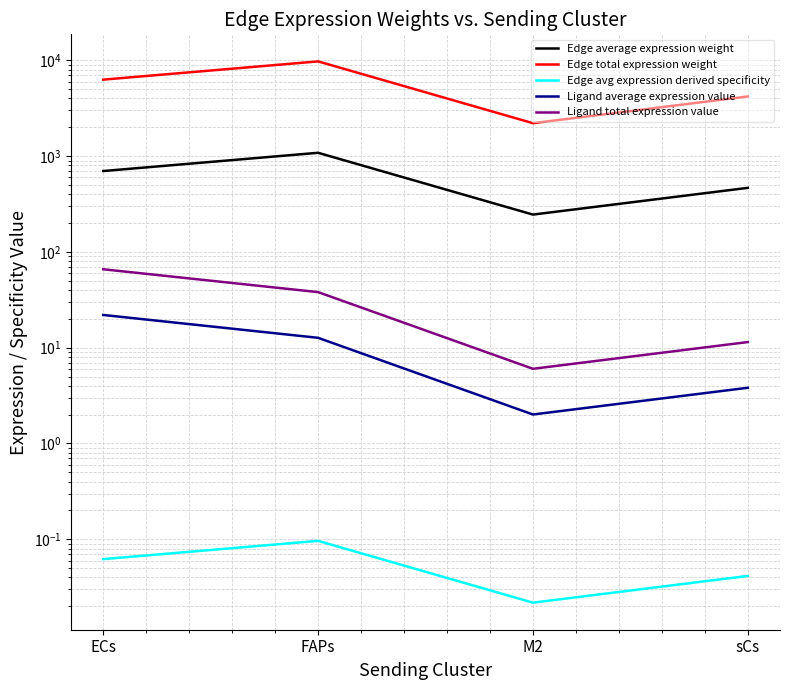

At which category does the chart reach its minimum across all series?

M2